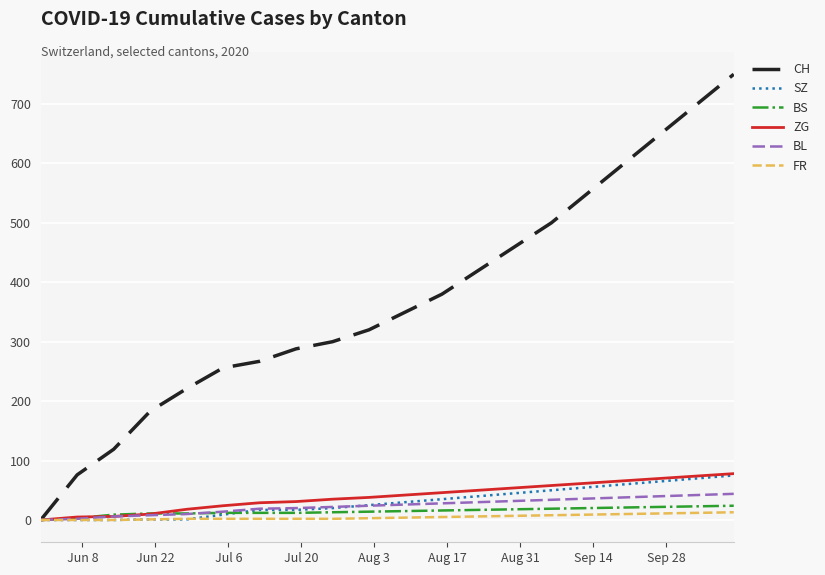

Which series has the widest spread of values?

CH